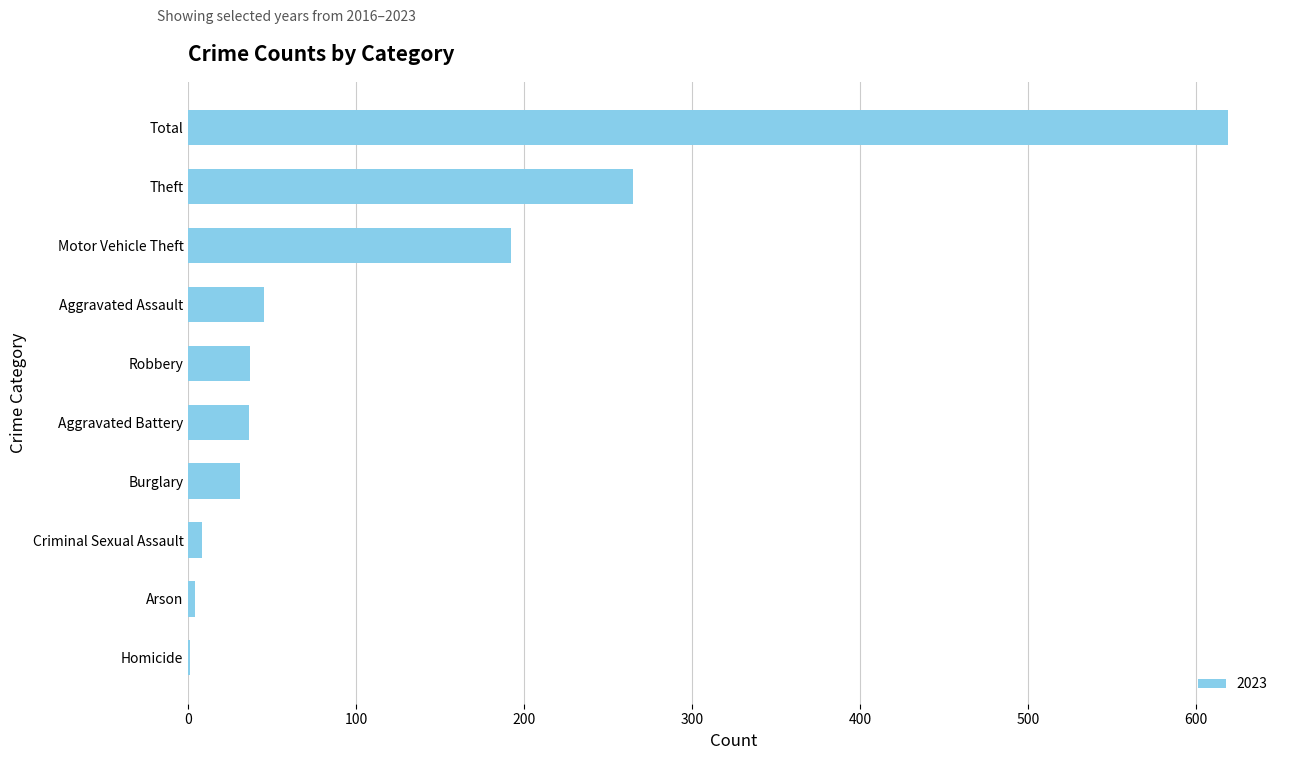

Which label corresponds to the largest value in the chart?

Total